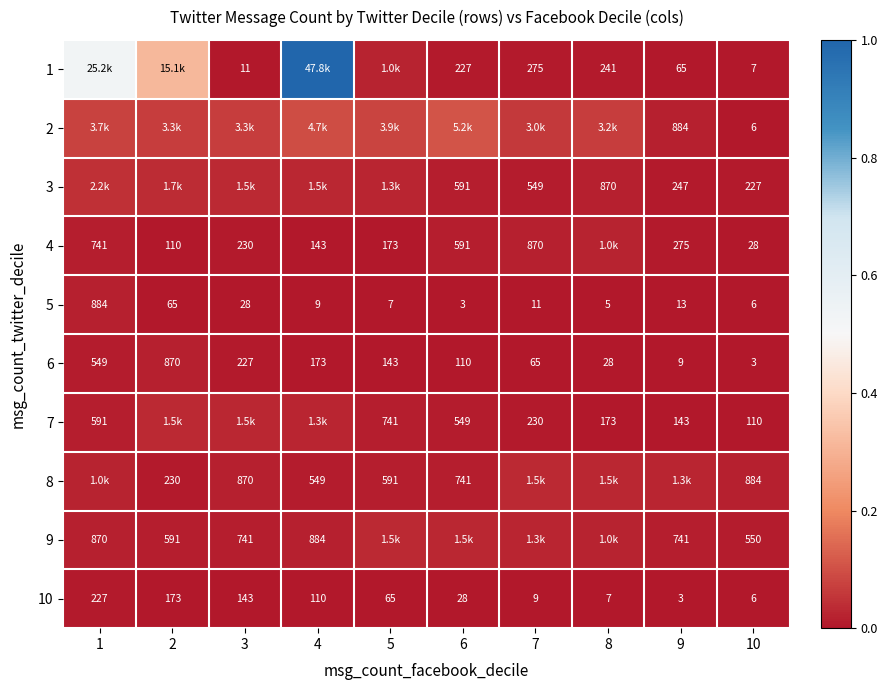

What is the spread (max minus min) of values at 6?

0.1